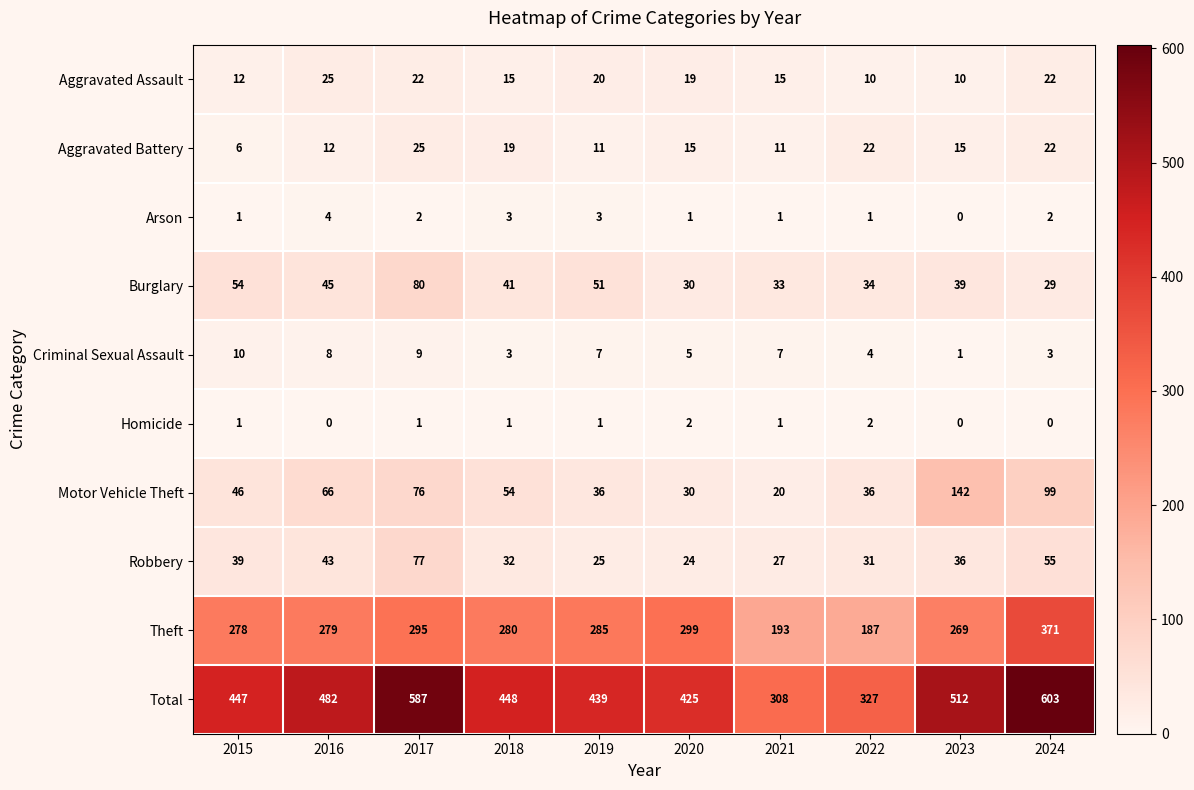

Between 2015 and 2020, which series saw the biggest shift?

Burglary